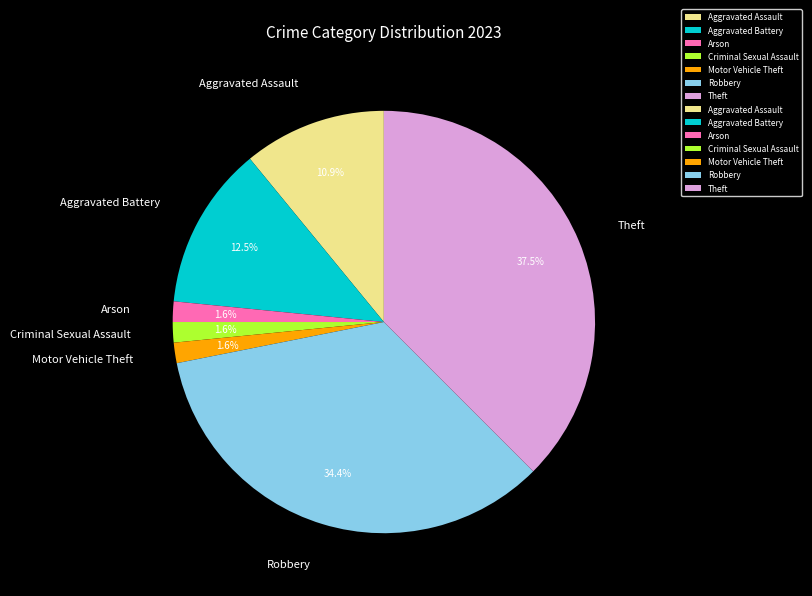

The Theft slice represents 30% of the pie. True or false?

False